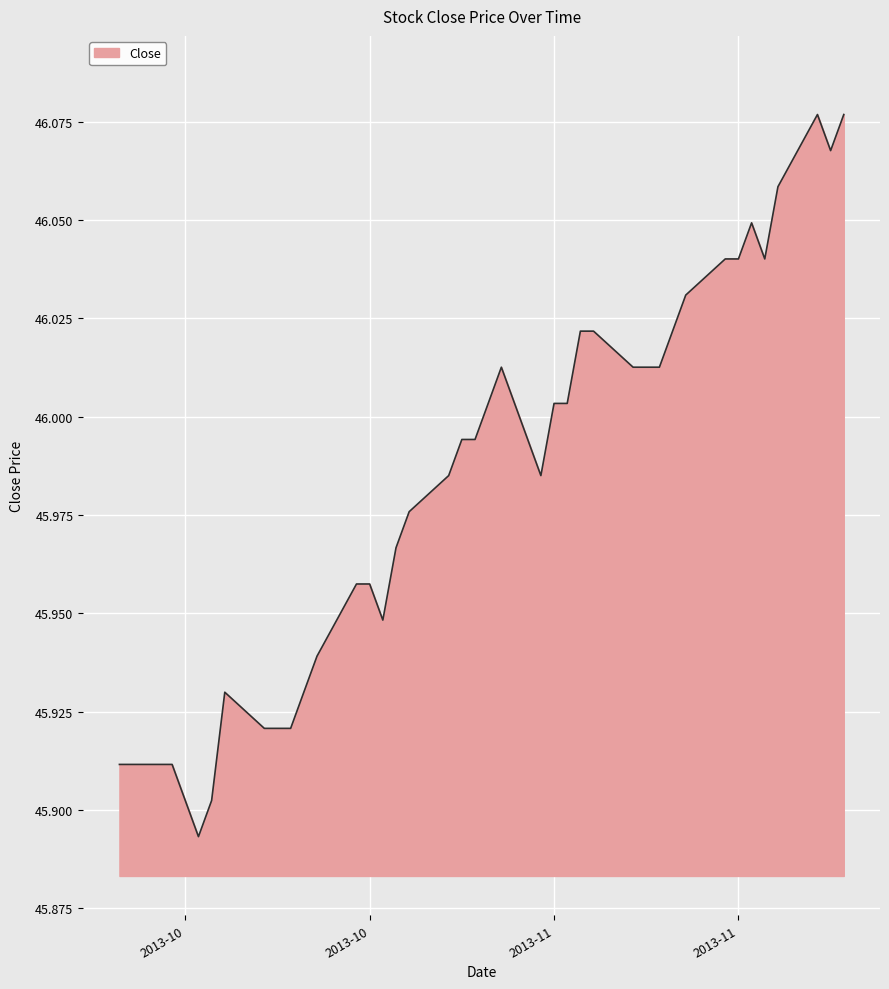

What is the greatest value displayed?

46.1